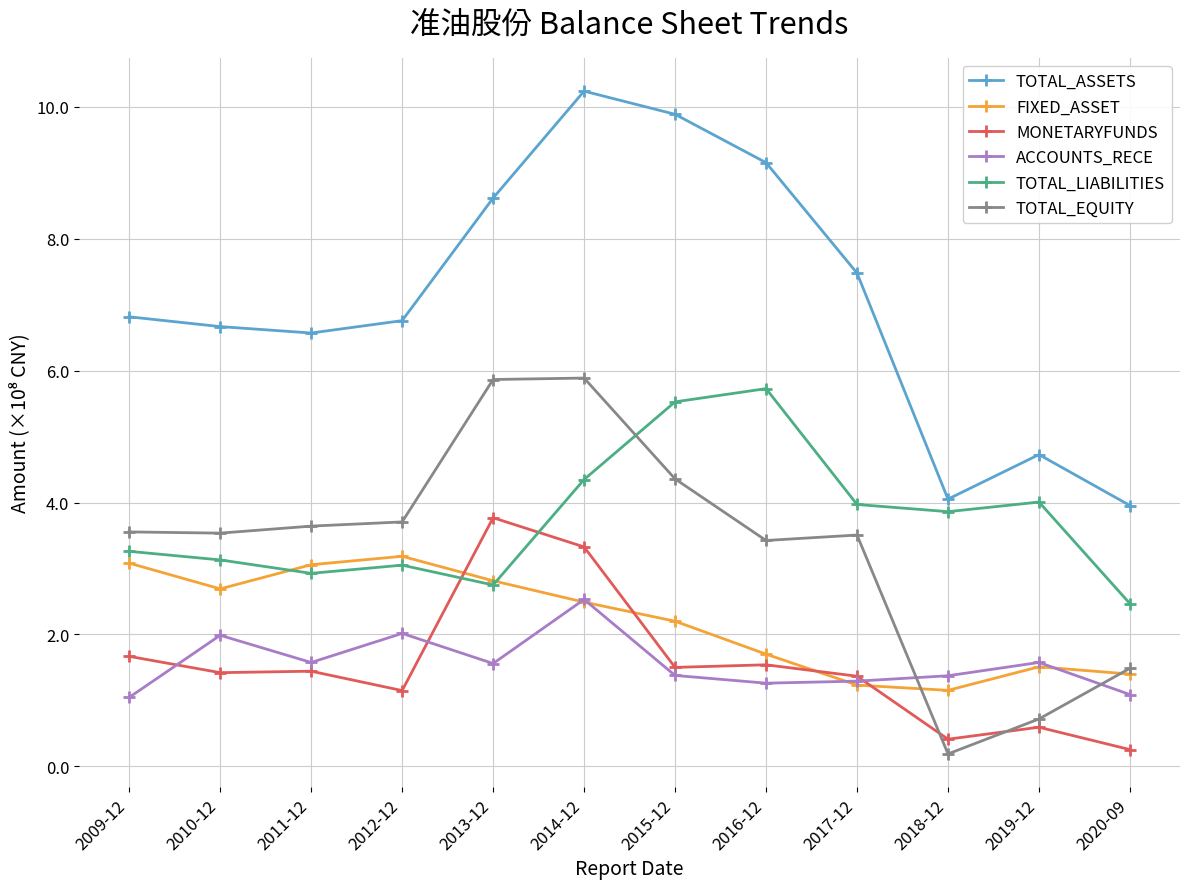

True or false: MONETARYFUNDS and TOTAL_ASSETS intersect in this chart.

False